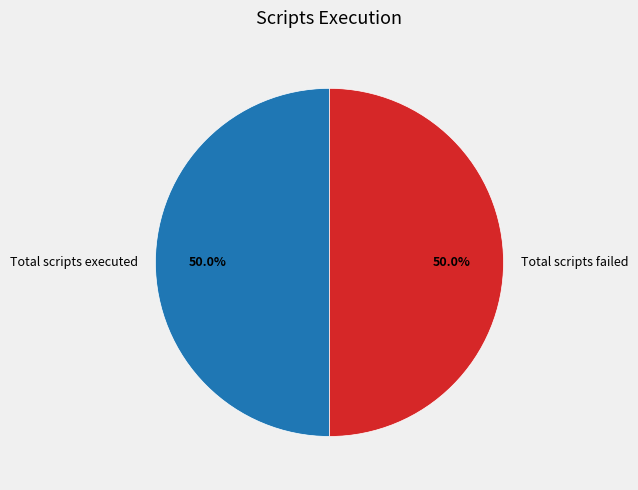

What is the ratio of the value at Total scripts failed to the value at Total scripts executed?

1.0